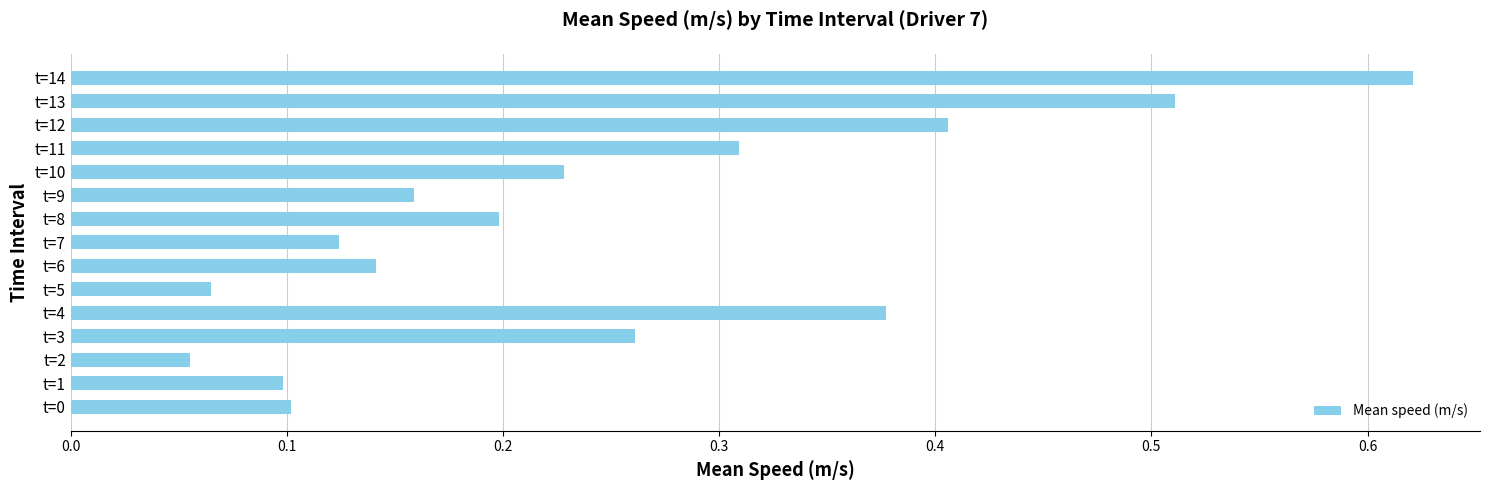

Is it true that the value at t=2 is 0.0?

False